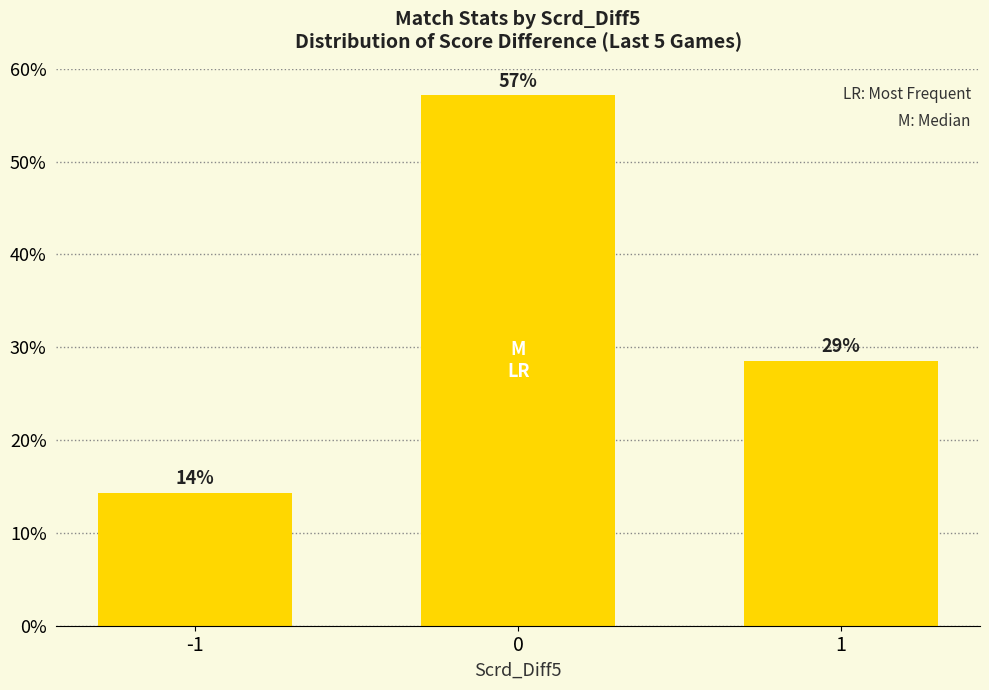

Are the bars horizontal?

No